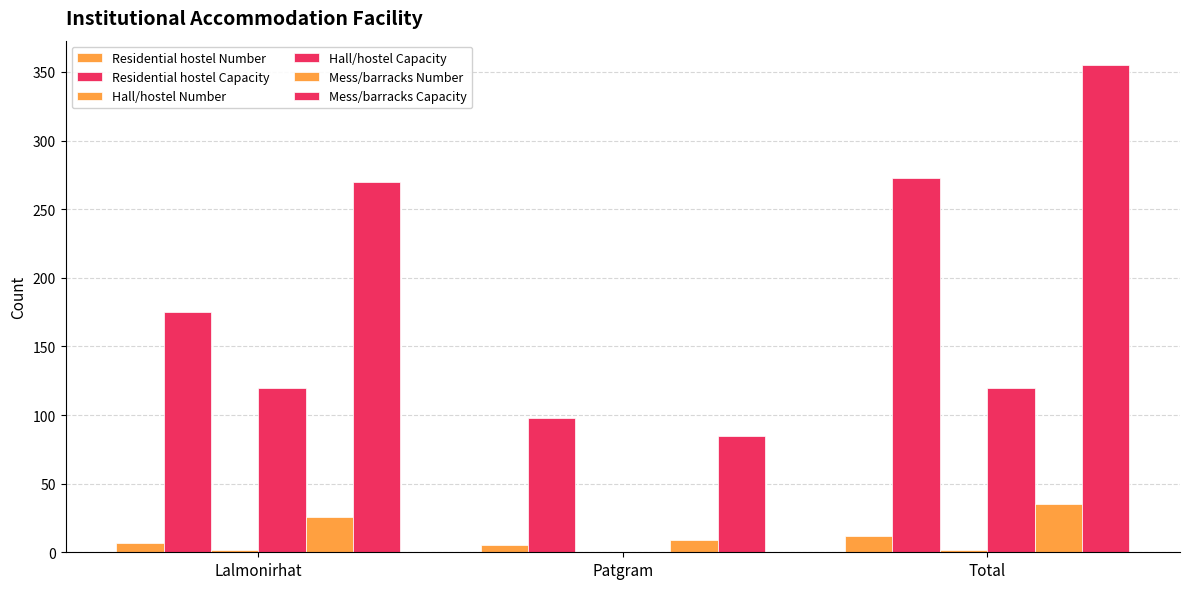

Are the bars horizontal?

No